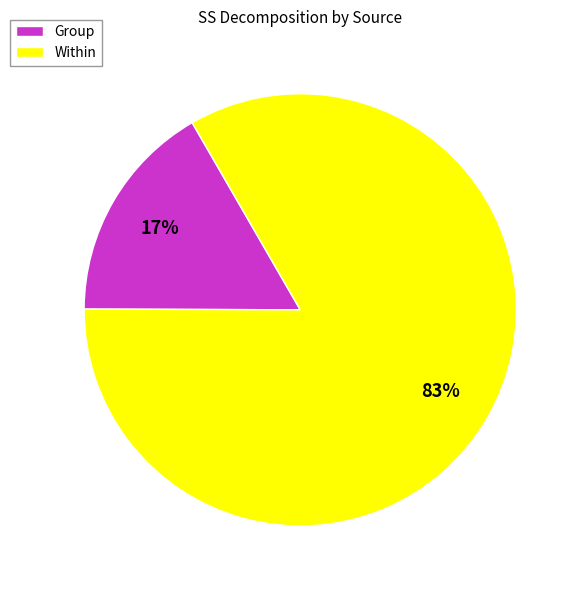

True or false: Group accounts for 17% of the total.

True